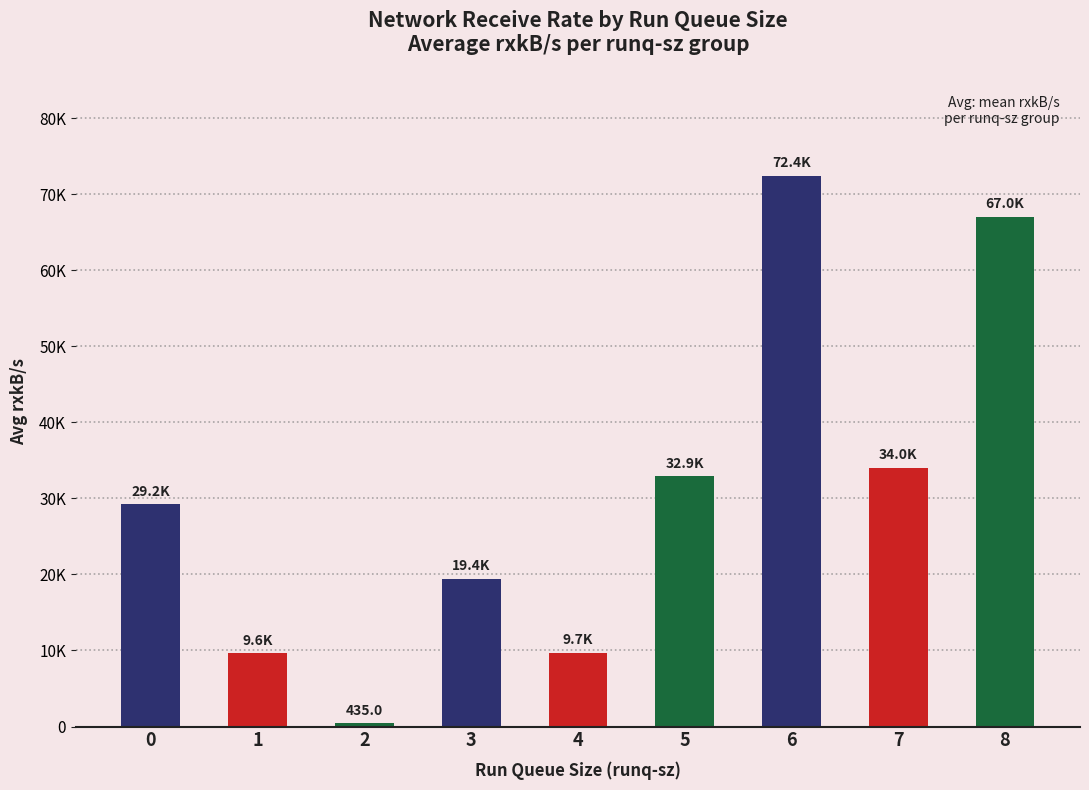

Does the chart contain any negative values?

No